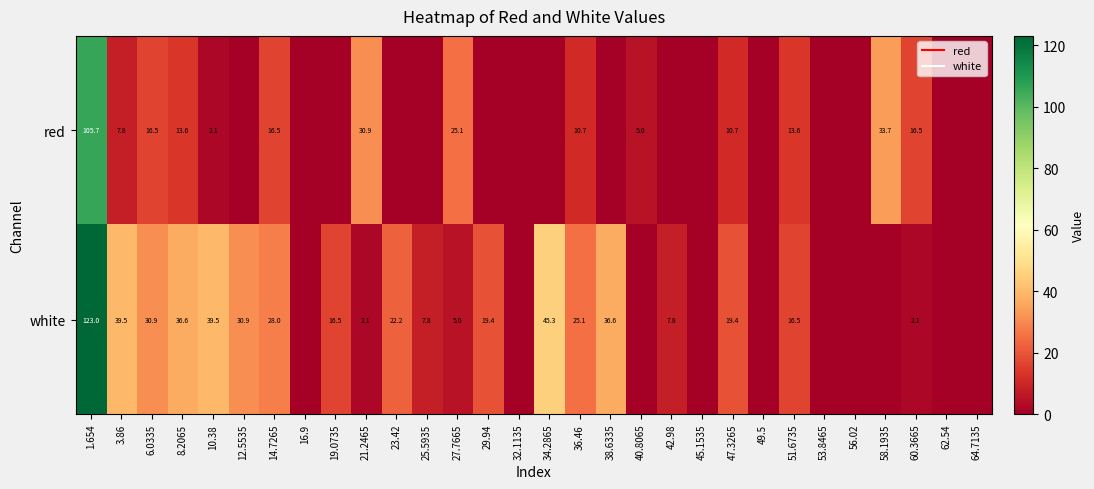

What is the total value across all series at 38.6335?

36.6